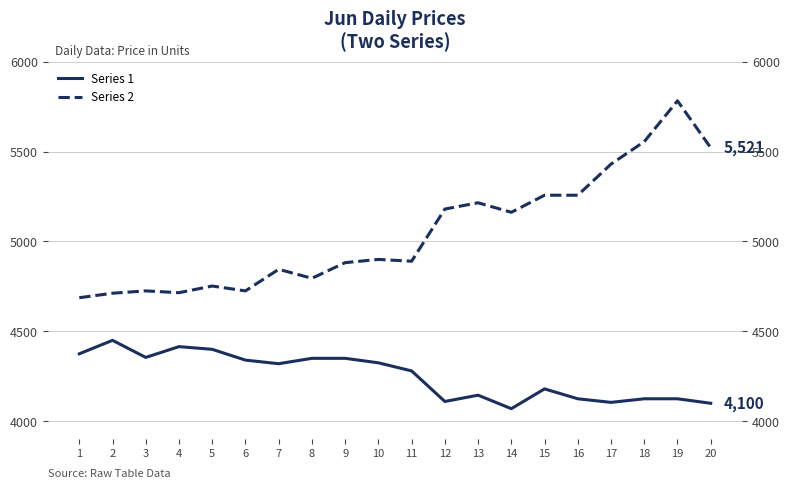

List the series in order of their overall mean, lowest first.

Series 1, Series 2